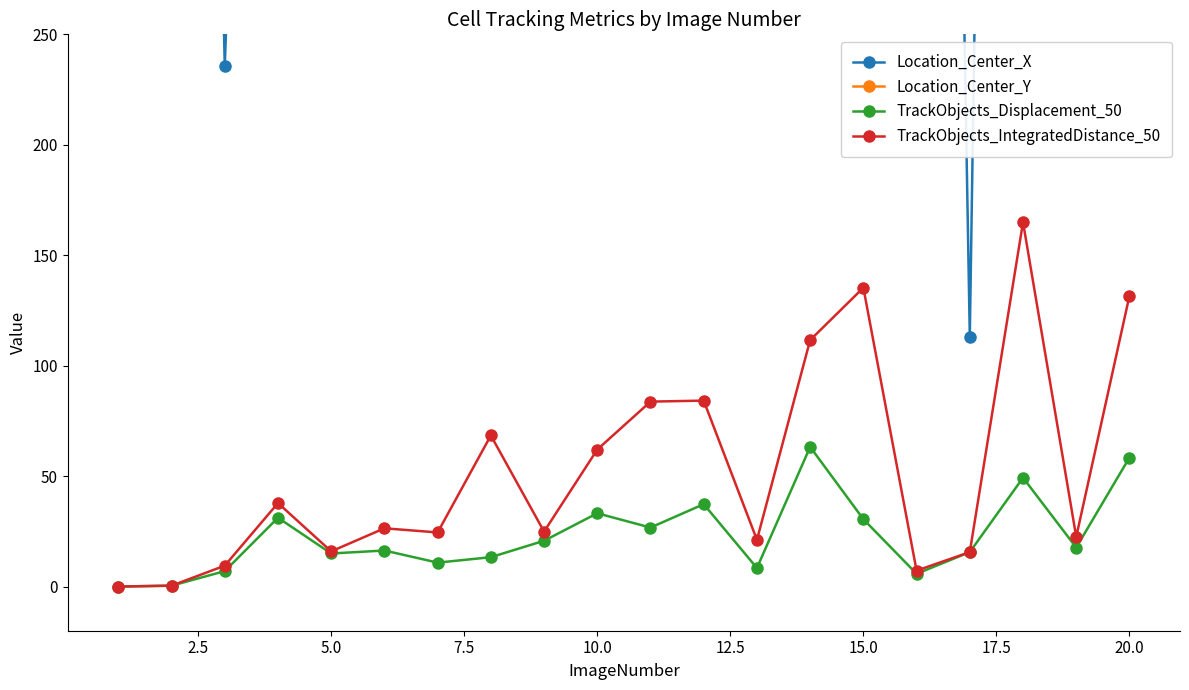

How many data points does each series have?

20